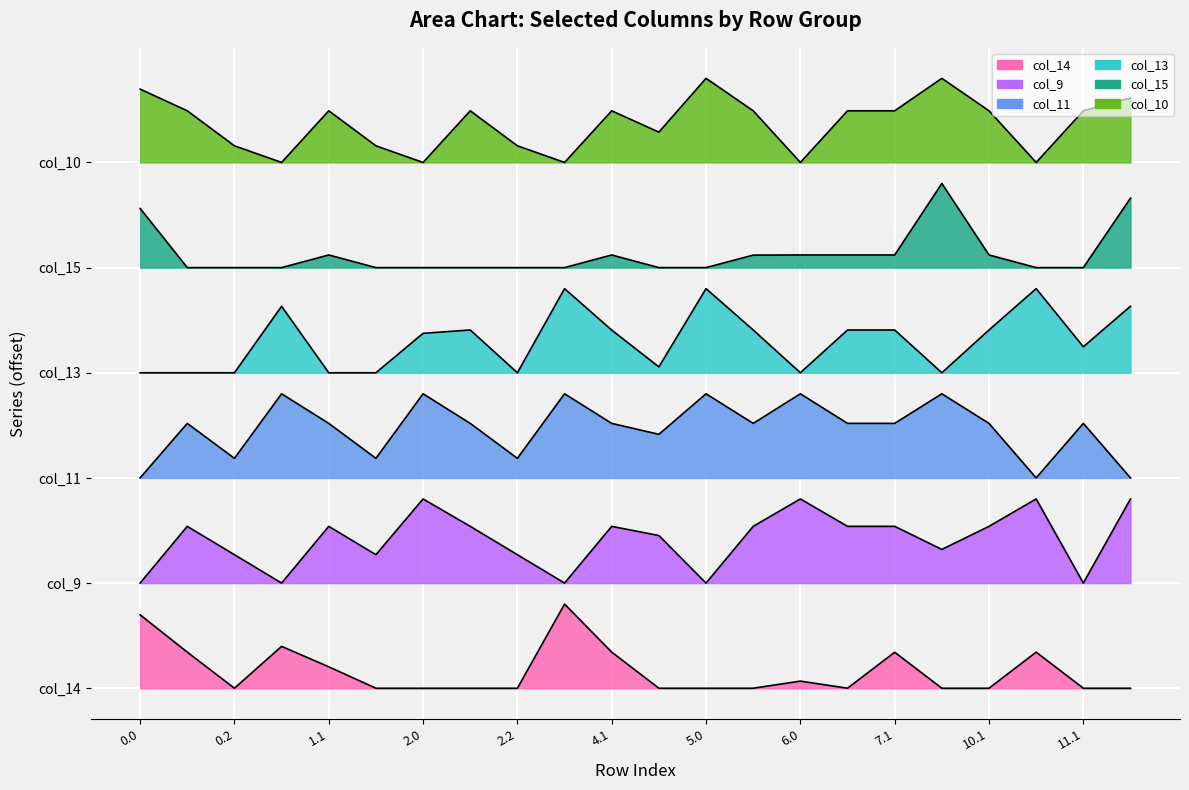

True or false: col_11 has more than 2 interior local peaks.

True